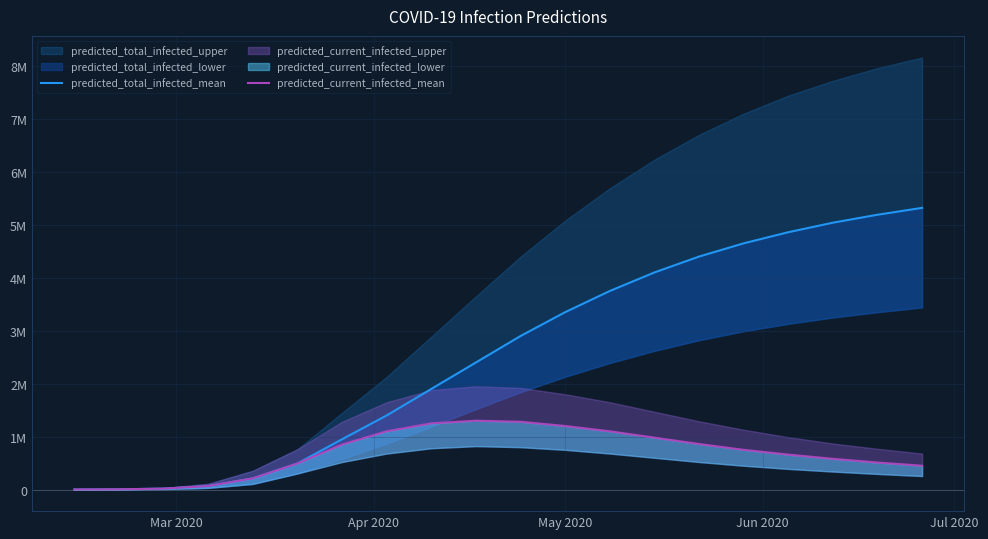

True or false: predicted_current_infected_mean and predicted_total_infected_mean cross at least once.

False